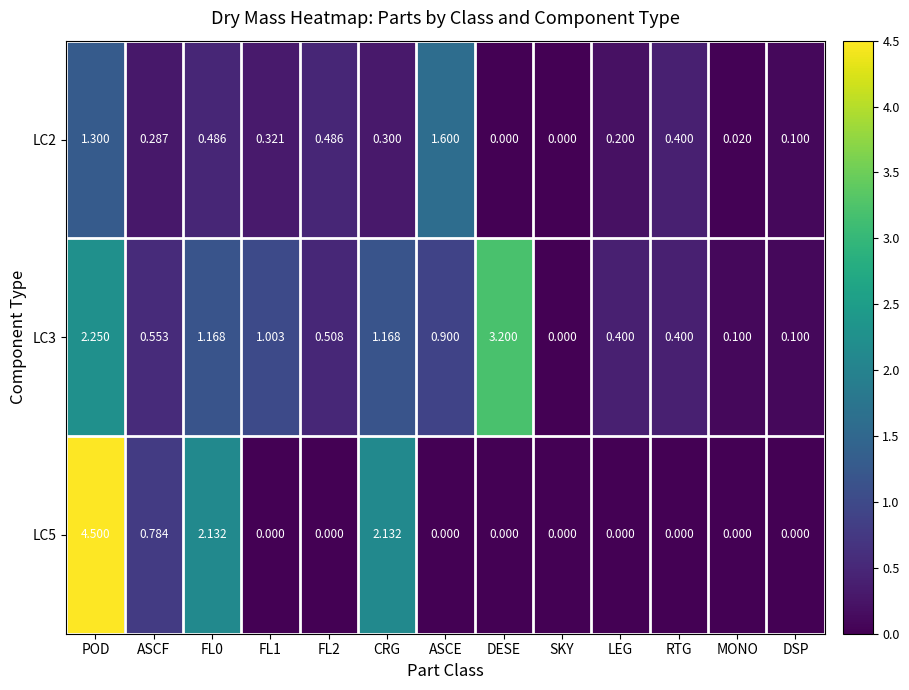

At which category is the sum across all series the highest?

POD